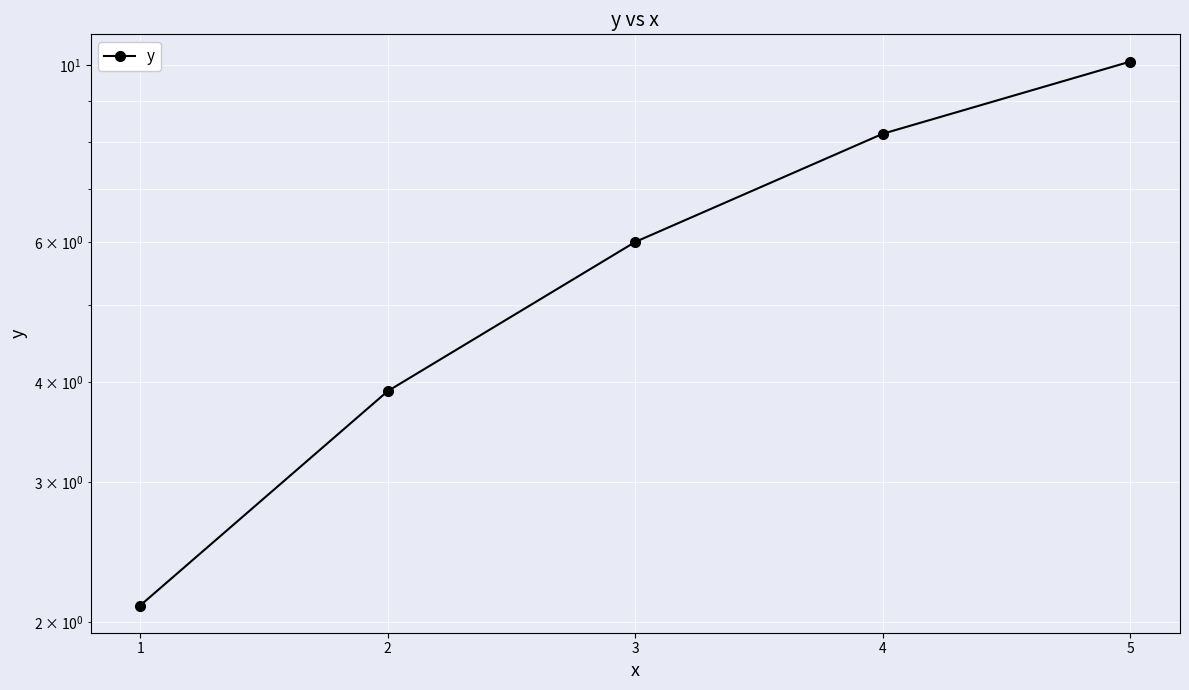

What is the difference between the maximum and minimum values?

8.0